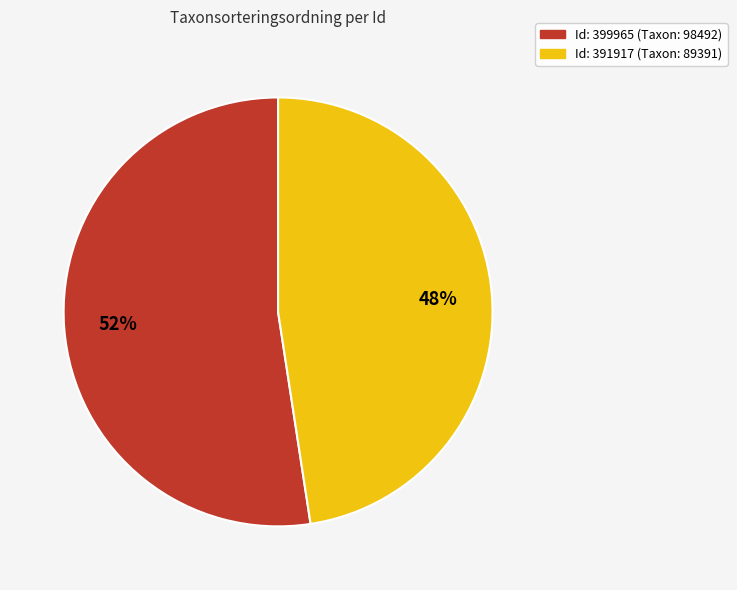

Count the number of slices in the pie.

2